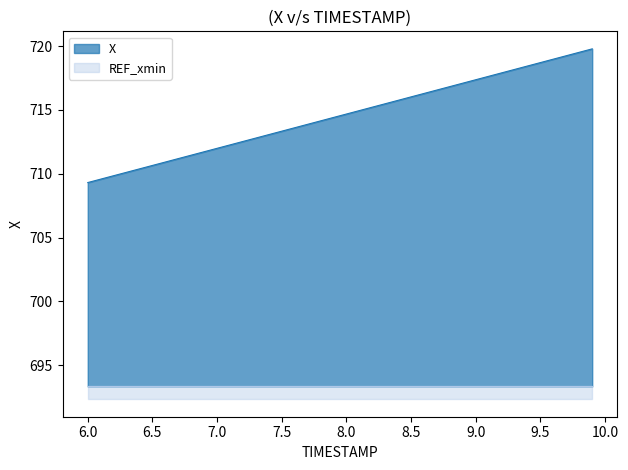

Rank the categories by value from highest to lowest.

9.9, 9.8, 9.7, 9.6, 9.5, 9.4, 9.3, 9.2, 9.1, 9.0, 8.9, 8.8, 8.7, 8.6, 8.5, 8.4, 8.3, 8.2, 8.1, 8.0, 7.9, 7.8, 7.7, 7.6, 7.5, 7.4, 7.3, 7.2, 7.1, 7.0, 6.9, 6.8, 6.7, 6.6, 6.5, 6.4, 6.3, 6.2, 6.1, 6.0